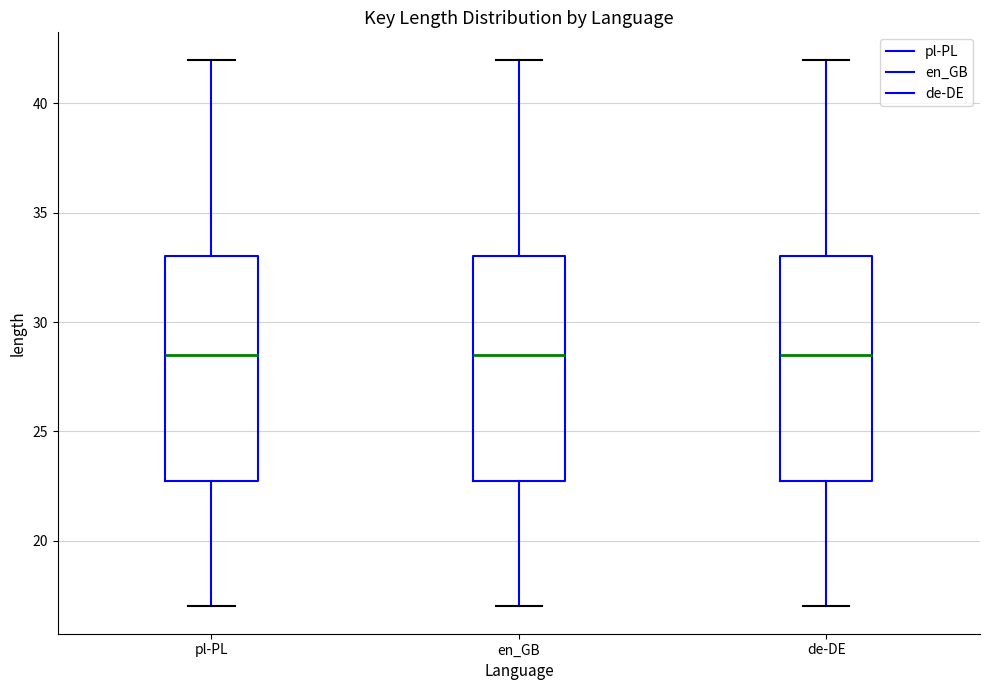

Reading left to right, read every box against the y-axis: the position of its median line, the range the box covers, and the ends of its whiskers. The values are not printed on the chart, so give them approximately, as read against the axis.

pl-PL: median 28.5, box 23.0 to 33.0, whiskers 17.0 to 42.0
en_GB: median 28.5, box 23.0 to 33.0, whiskers 17.0 to 42.0
de-DE: median 28.5, box 23.0 to 33.0, whiskers 17.0 to 42.0